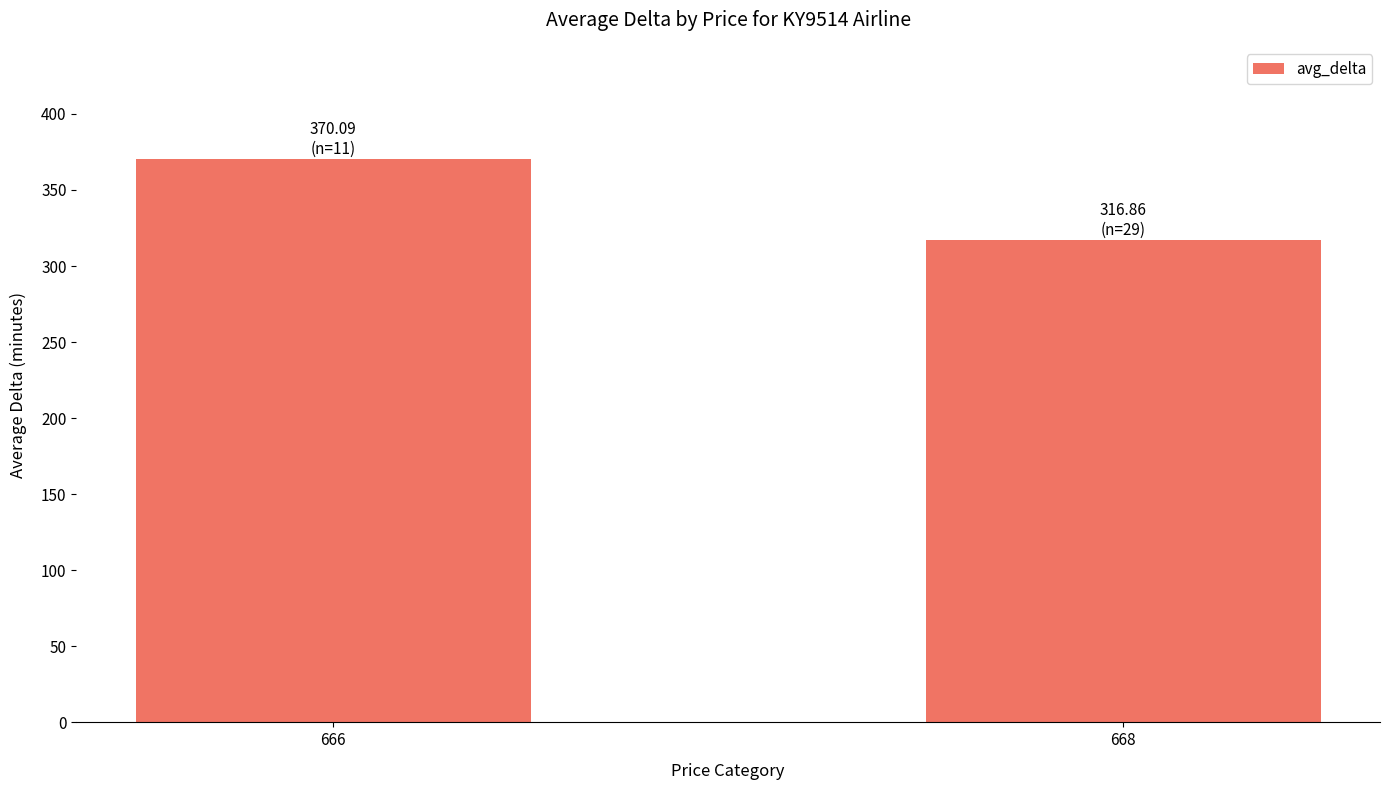

What is the change in value from 666 to 668?

-53.2